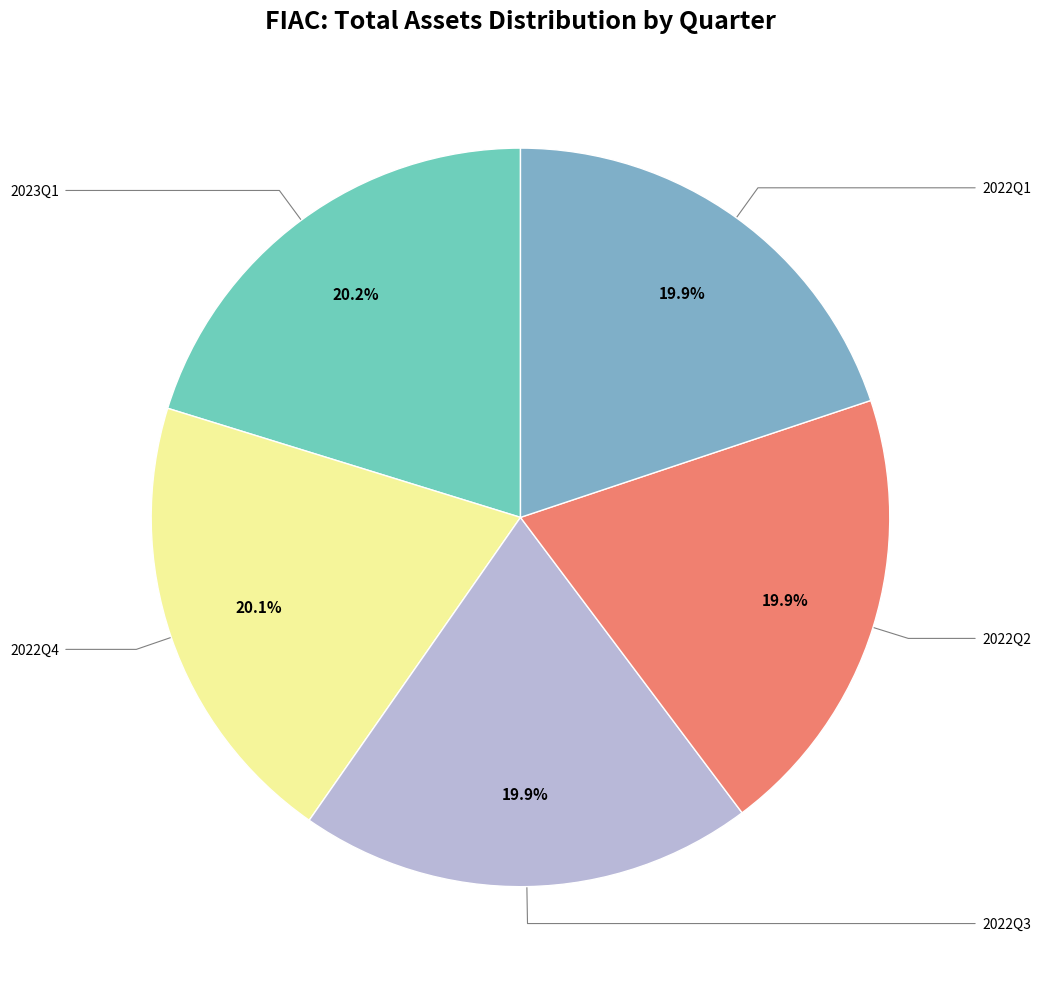

How many slices are in this pie chart?

5